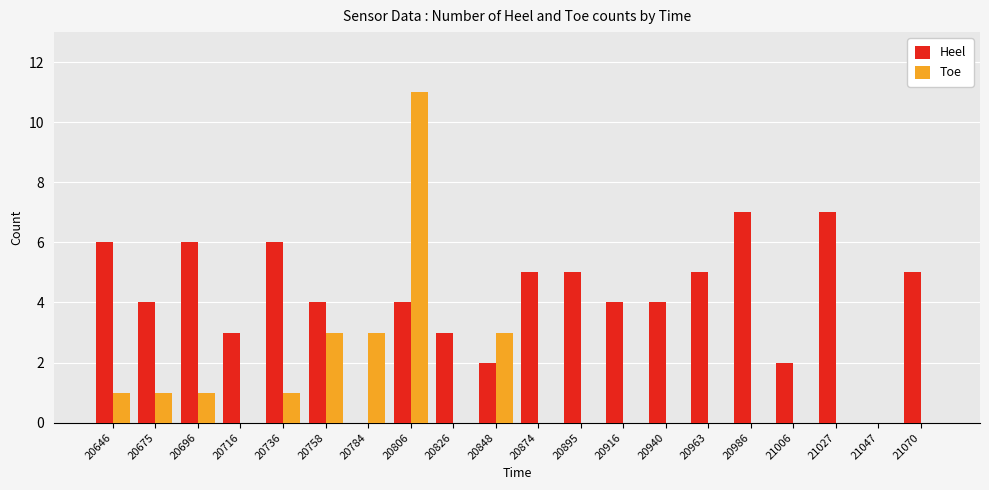

Reading left to right, transcribe all the data shown in this chart.

Heel: 6	4	6	3	6	4	0	4	3	2	5	5	4	4	5	7	2	7	0	5
Toe: 1	1	1	0	1	3	3	11	0	3	0	0	0	0	0	0	0	0	0	0